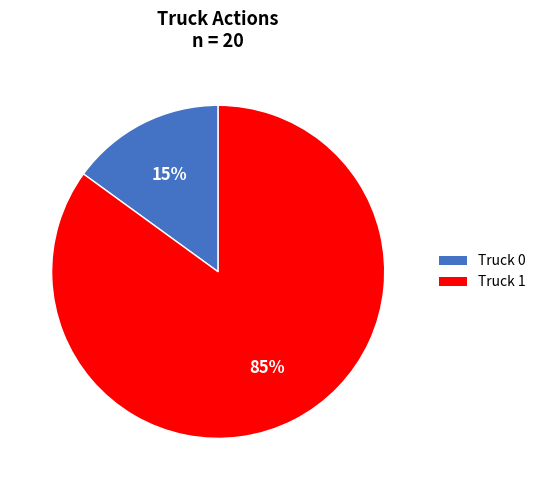

To the nearest percent, what percentage of the pie is Truck 1?

85%